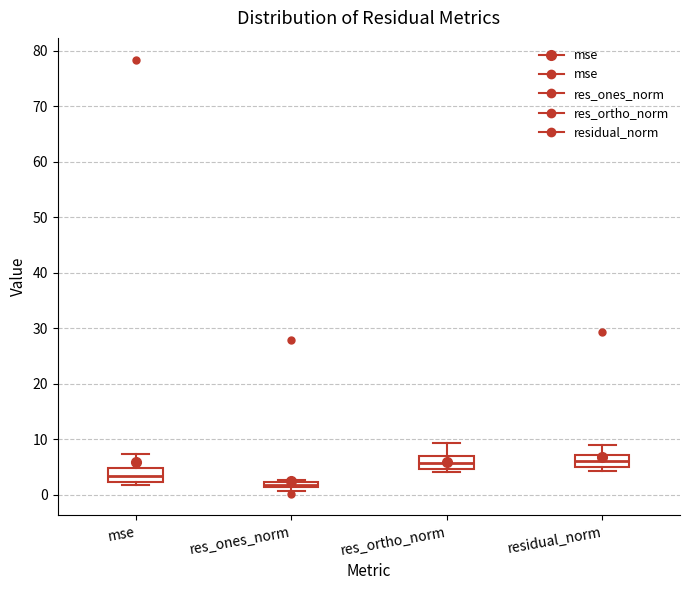

Where does the upper whisker of the box for mse end on the y-axis? The values are not printed on the chart, so give them approximately, as read against the axis.

7